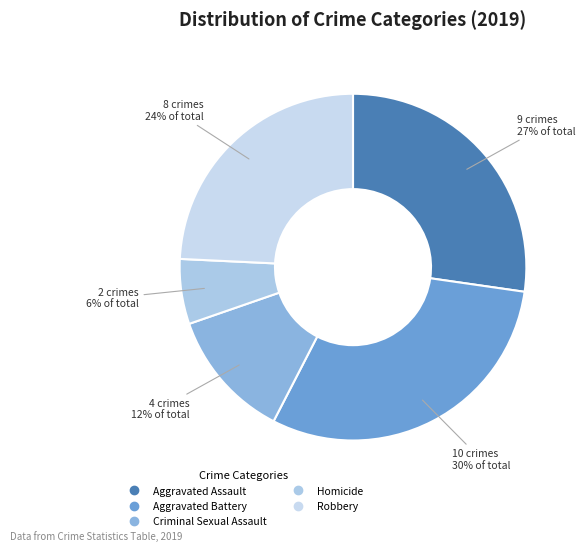

To the nearest percent, what is the difference between the largest and smallest slice percentages?

24%